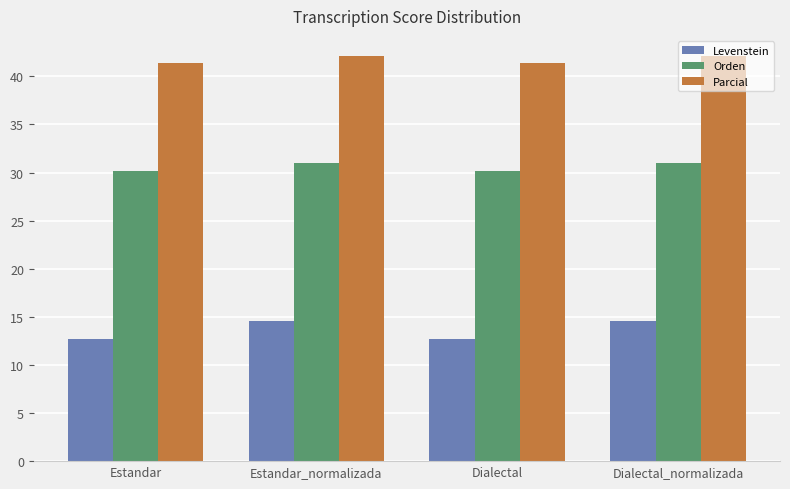

List the series in order of their overall mean, highest first.

Parcial, Orden, Levenstein